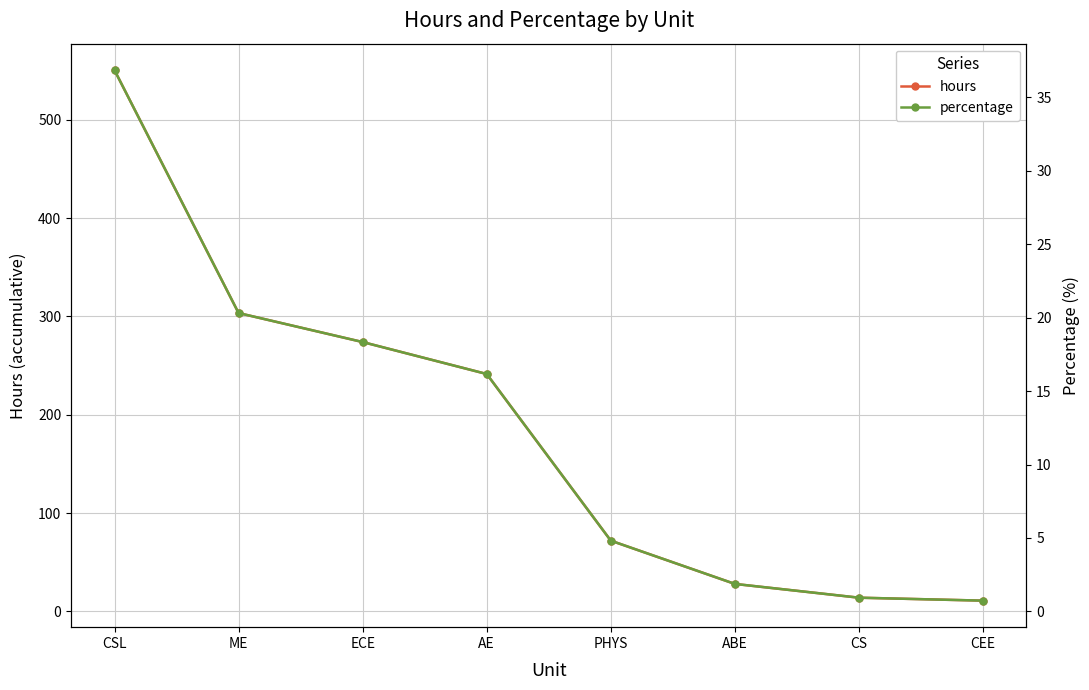

Which series has the largest range (max minus min)?

hours